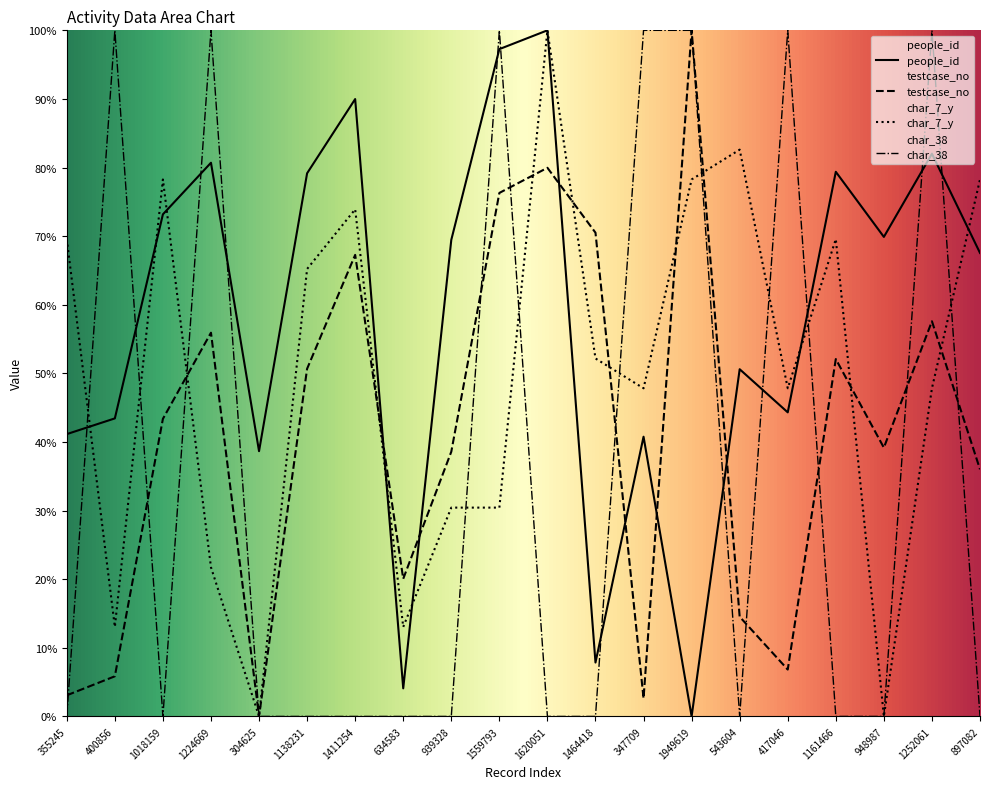

How many series are shown in this chart?

4